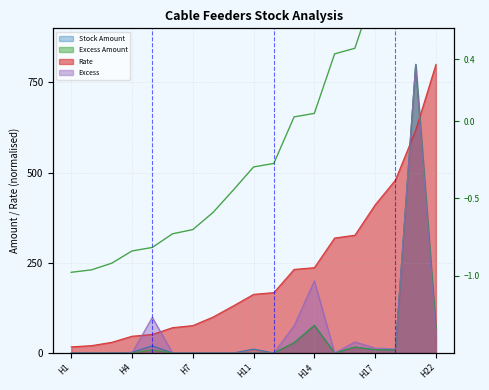

True or false: the data has more than 2 interior local peaks.

False